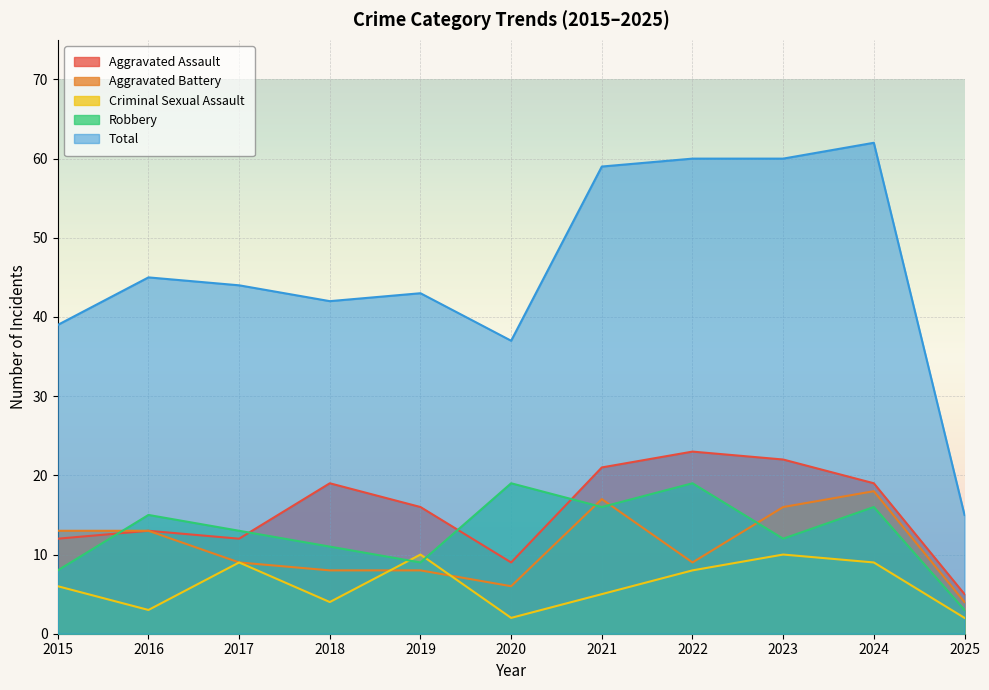

Reading left to right, list all the values displayed in this chart.

Aggravated Assault: 12	13	12	19	16	9	21	23	22	19	5
Aggravated Battery: 13	13	9	8	8	6	17	9	16	18	4
Criminal Sexual Assault: 6	3	9	4	10	2	5	8	10	9	2
Robbery: 8	15	13	11	9	19	16	19	12	16	3
Total: 39	45	44	42	43	37	59	60	60	62	15